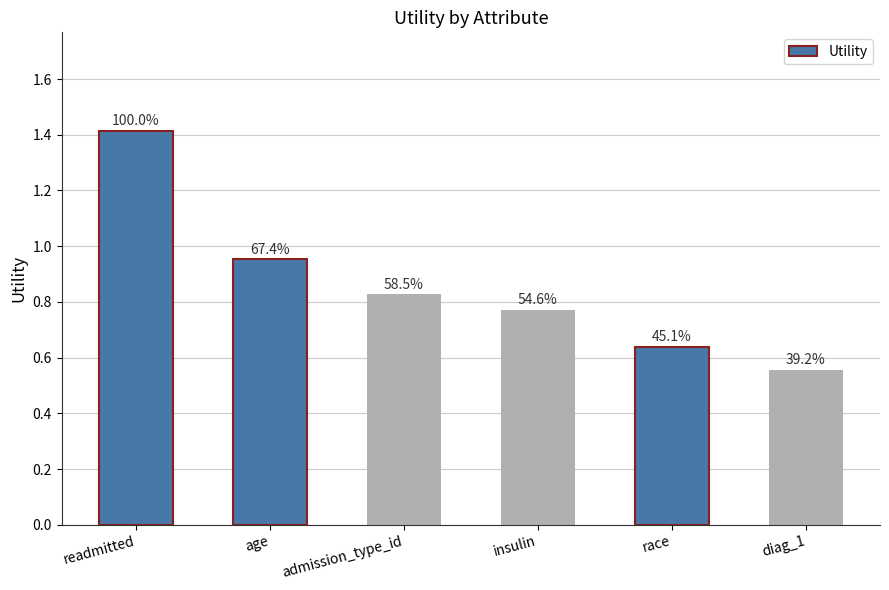

The chart shows a value of 1.4 at insulin. True or false?

False